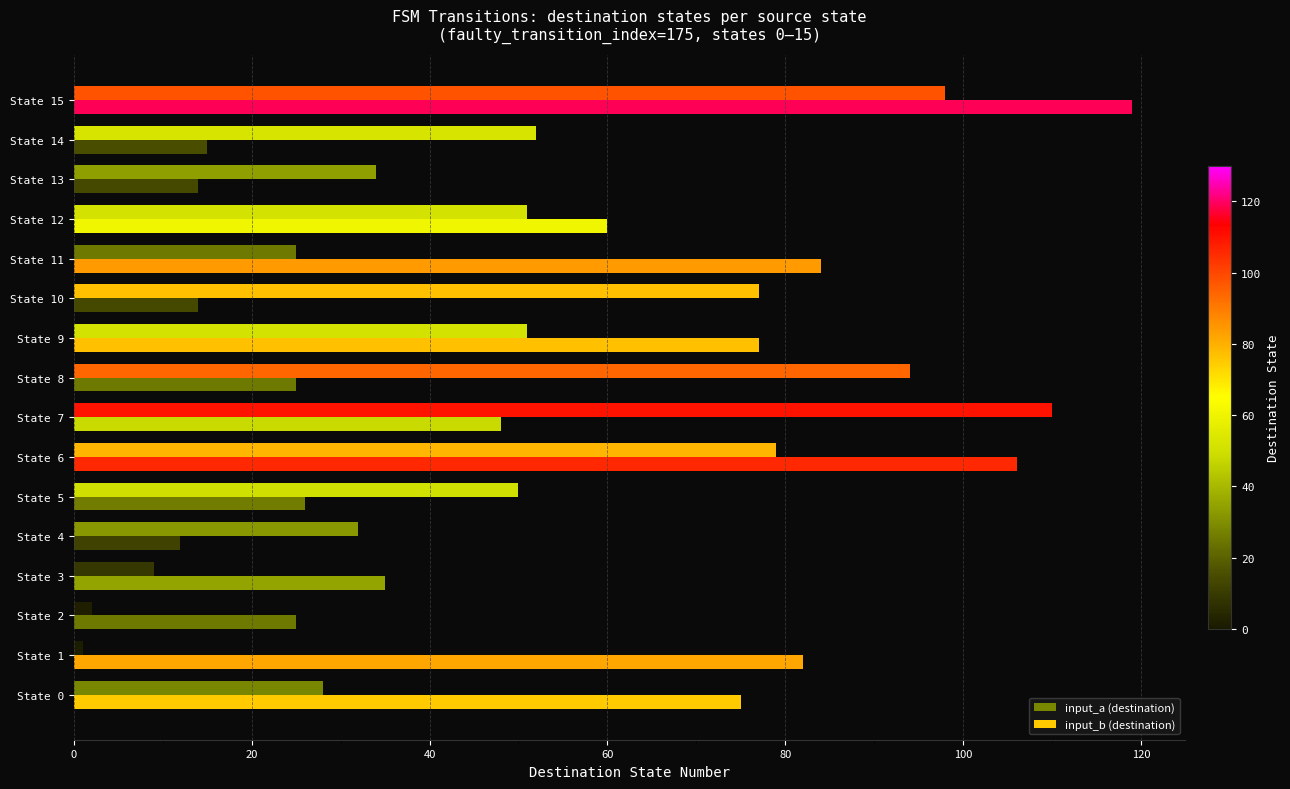

At which category does the chart reach its peak across all series?

State 15